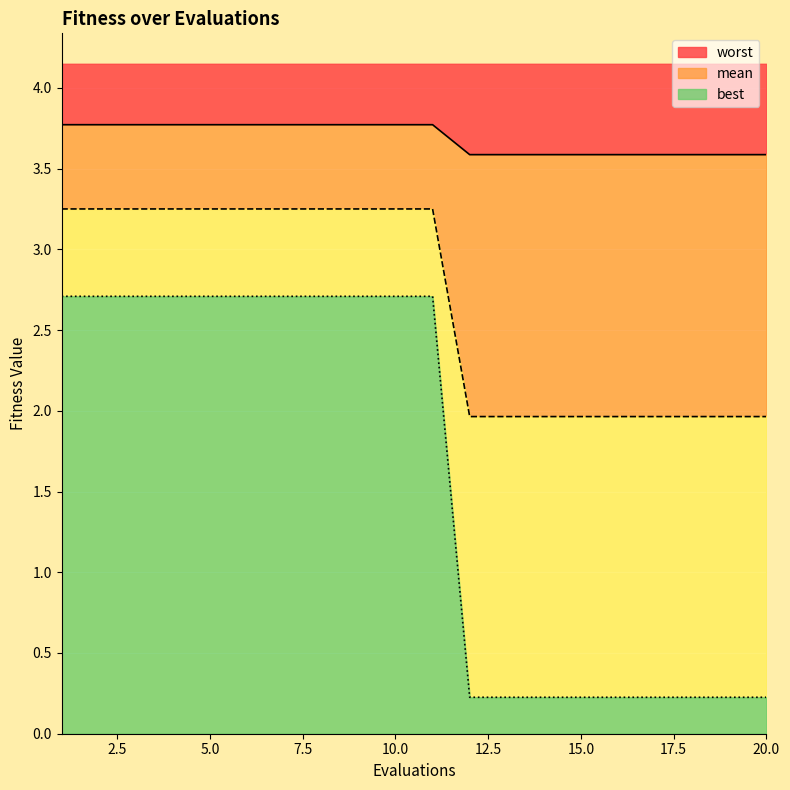

At which category does the chart reach its minimum across all series?

12